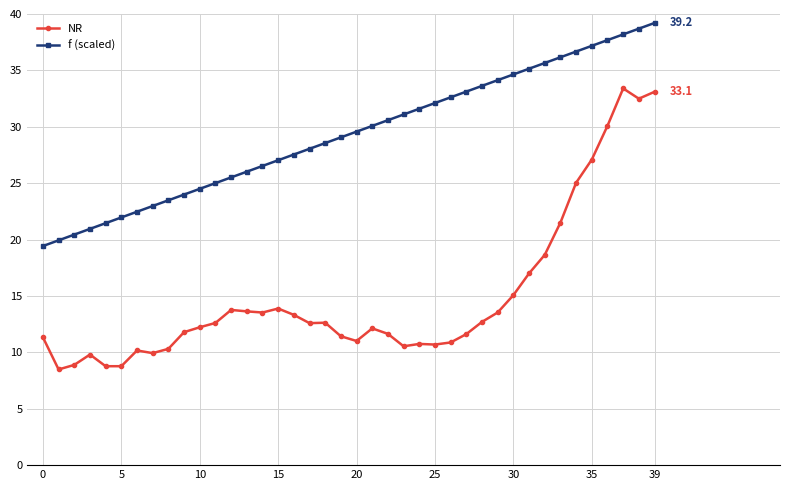

Does the chart display data point markers on the line(s)?

Yes